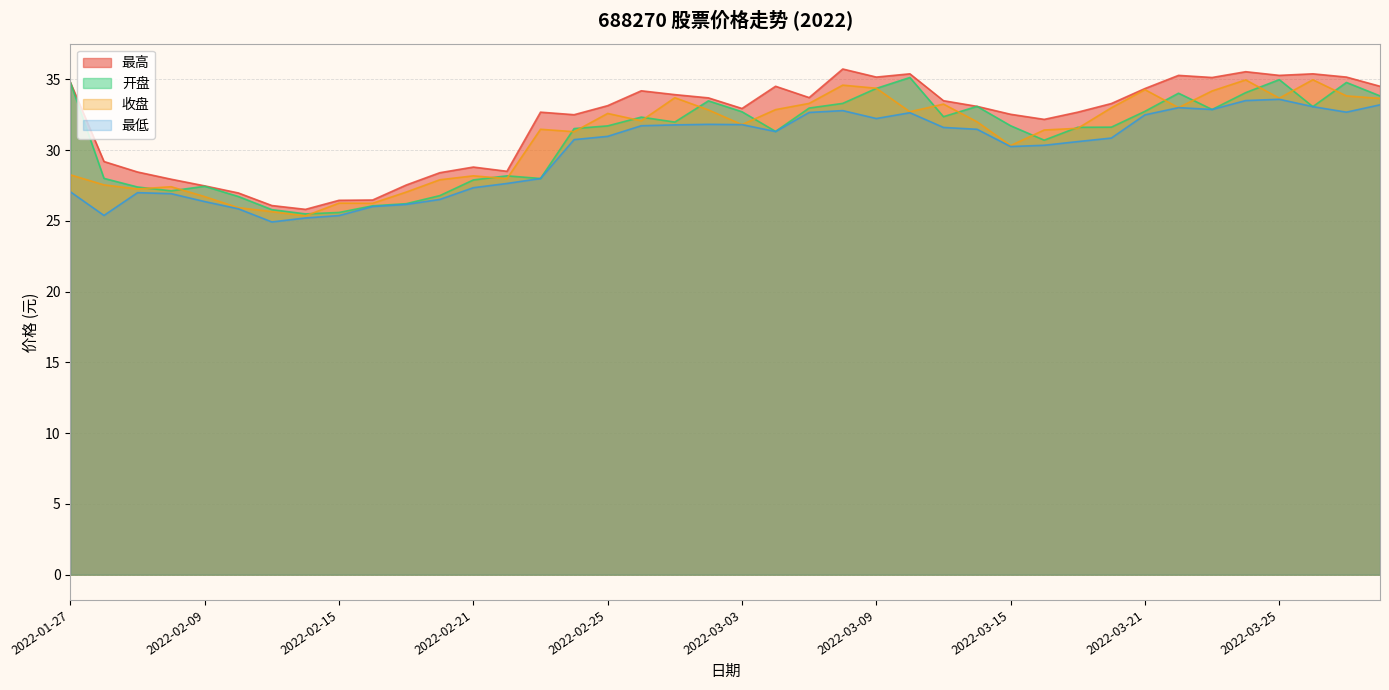

At which category is the sum across all series the highest?

2022-03-24